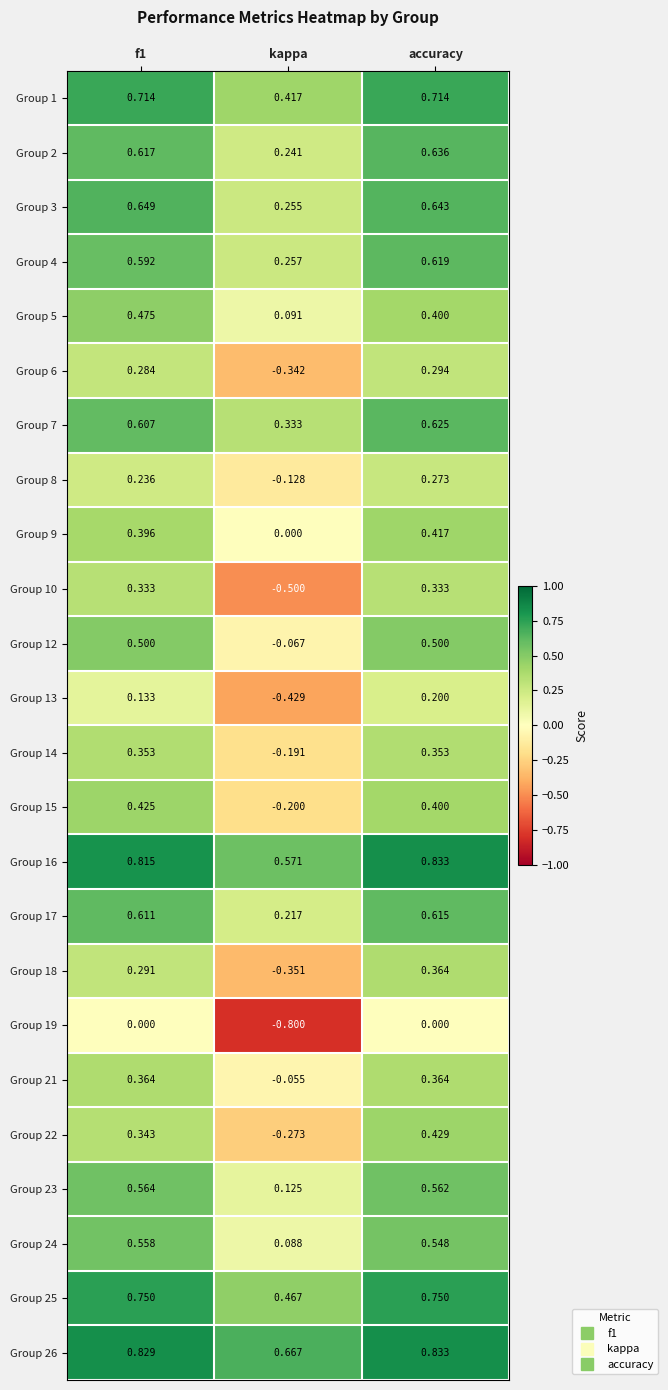

Where is Group 7 nearest to the value 0?

kappa